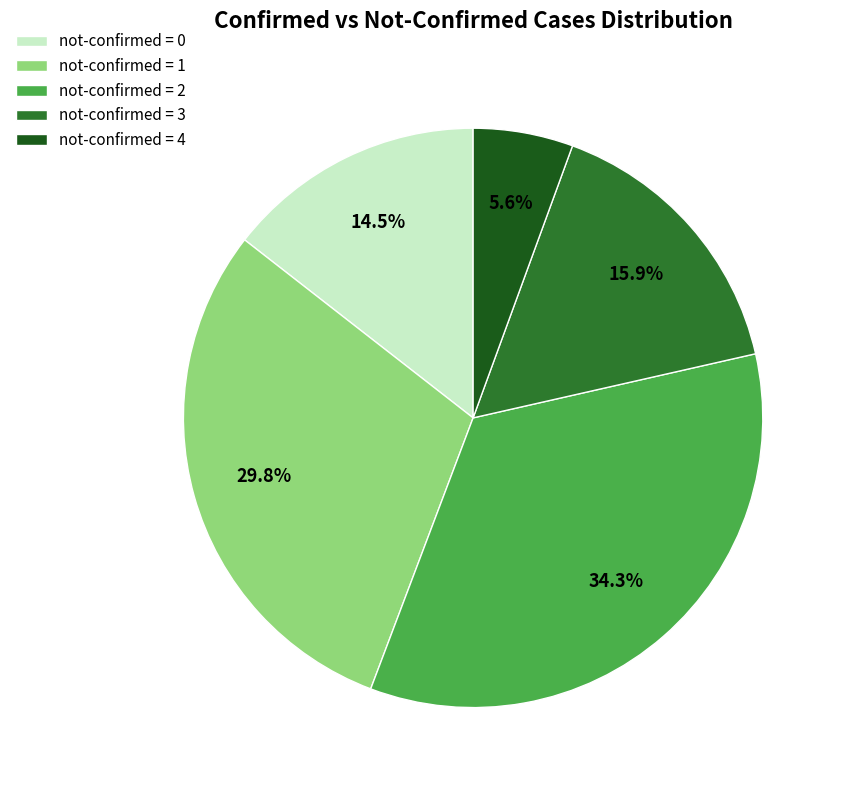

Is there a majority slice in this chart?

No